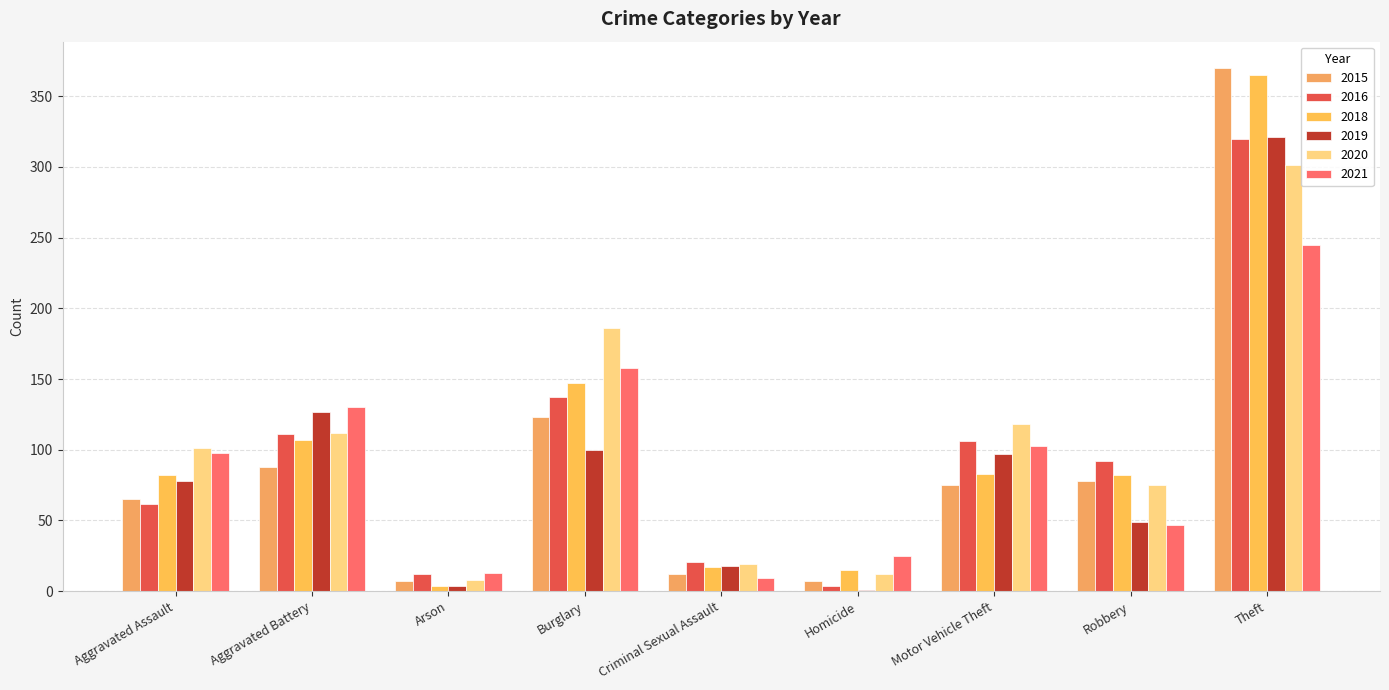

Is it true that 2021 equals 158 at Burglary?

True